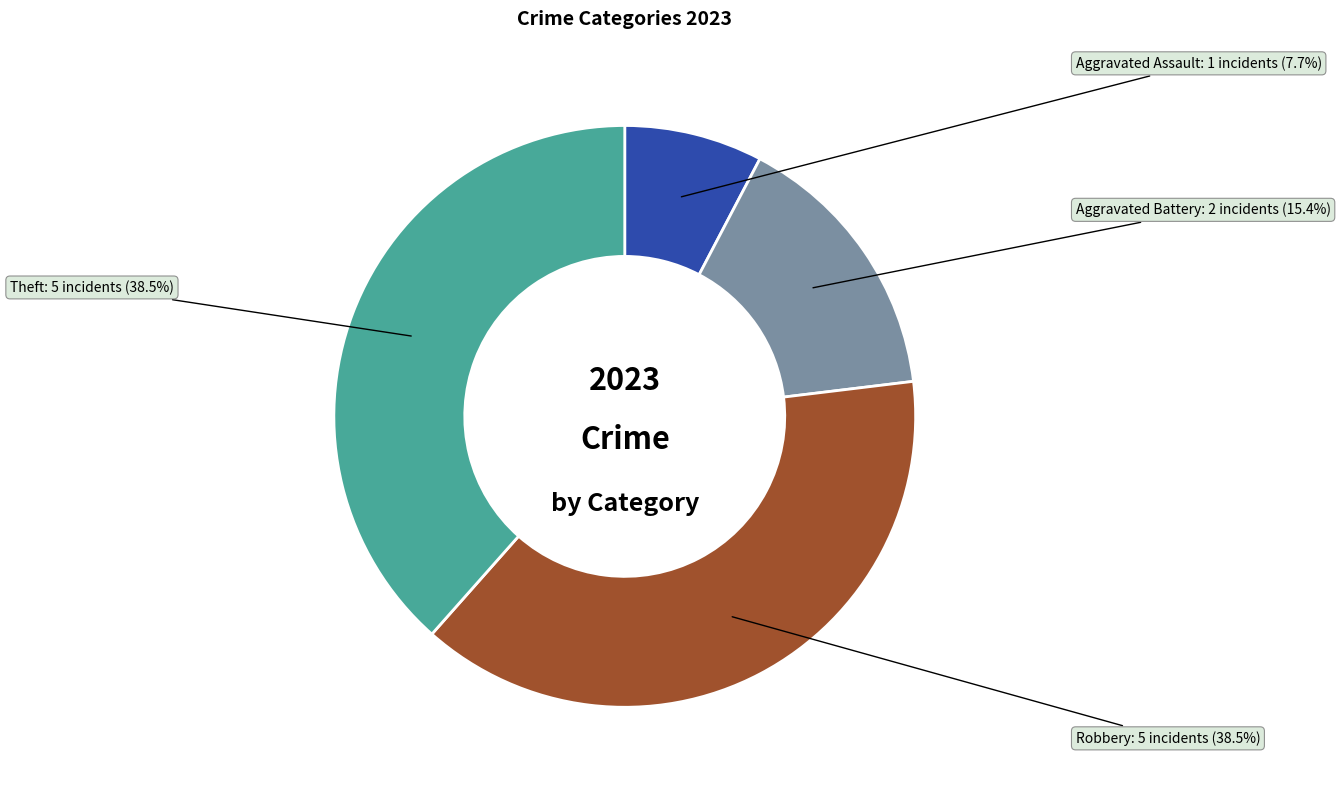

Does any single category account for the majority?

No